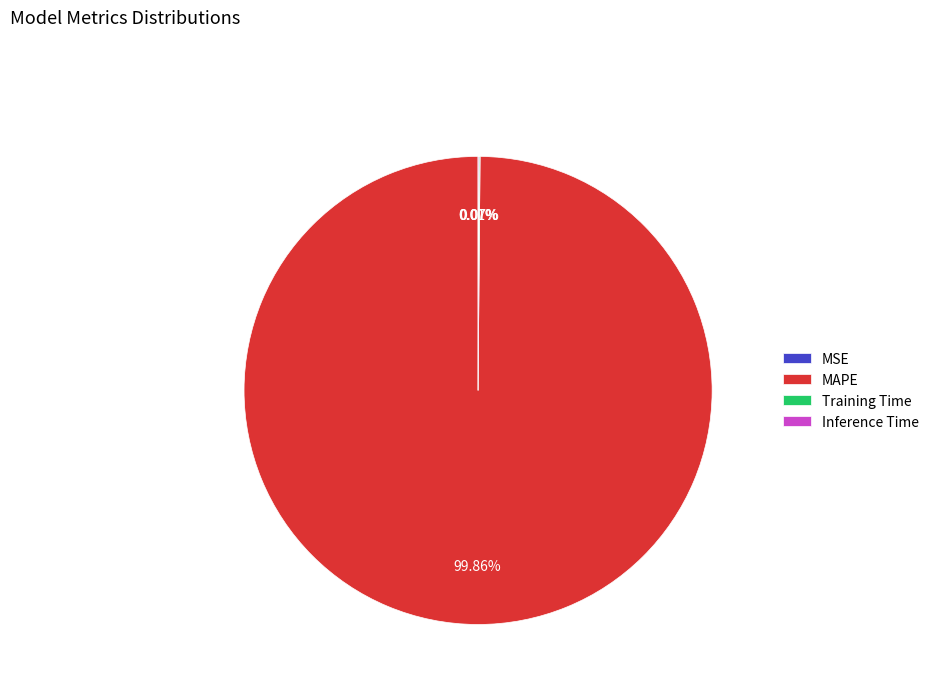

To the nearest percent, what is the difference between the largest and smallest slice percentages?

100%